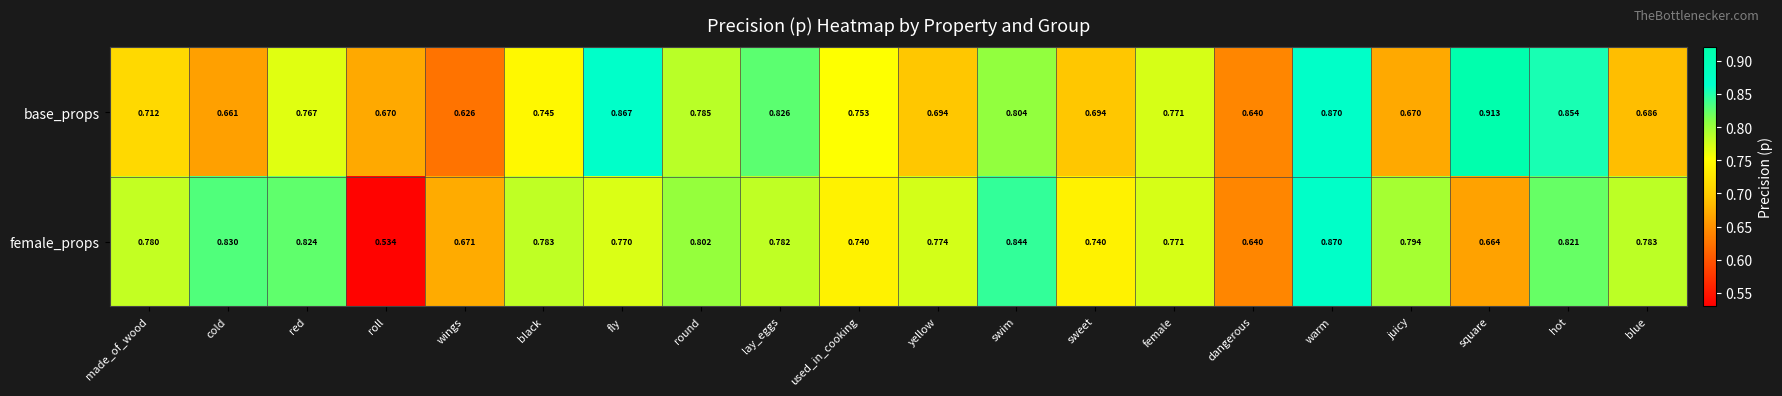

At how many categories does at least one series exceed 0?

20